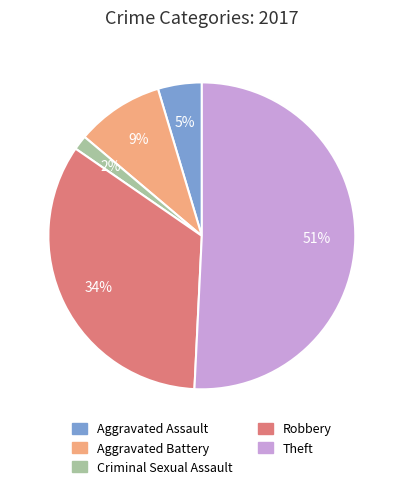

Is there any slice that represents more than half of the pie?

Yes